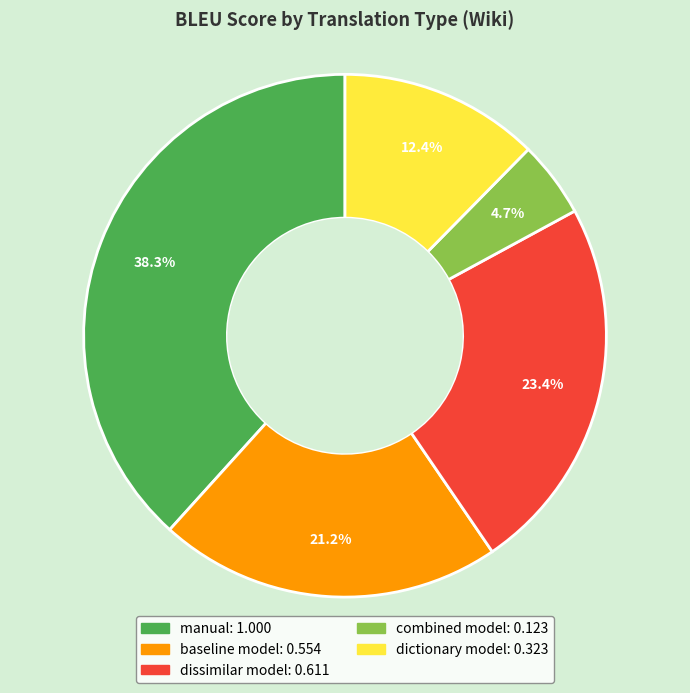

Is it true that dictionary model is 1% of the pie?

False